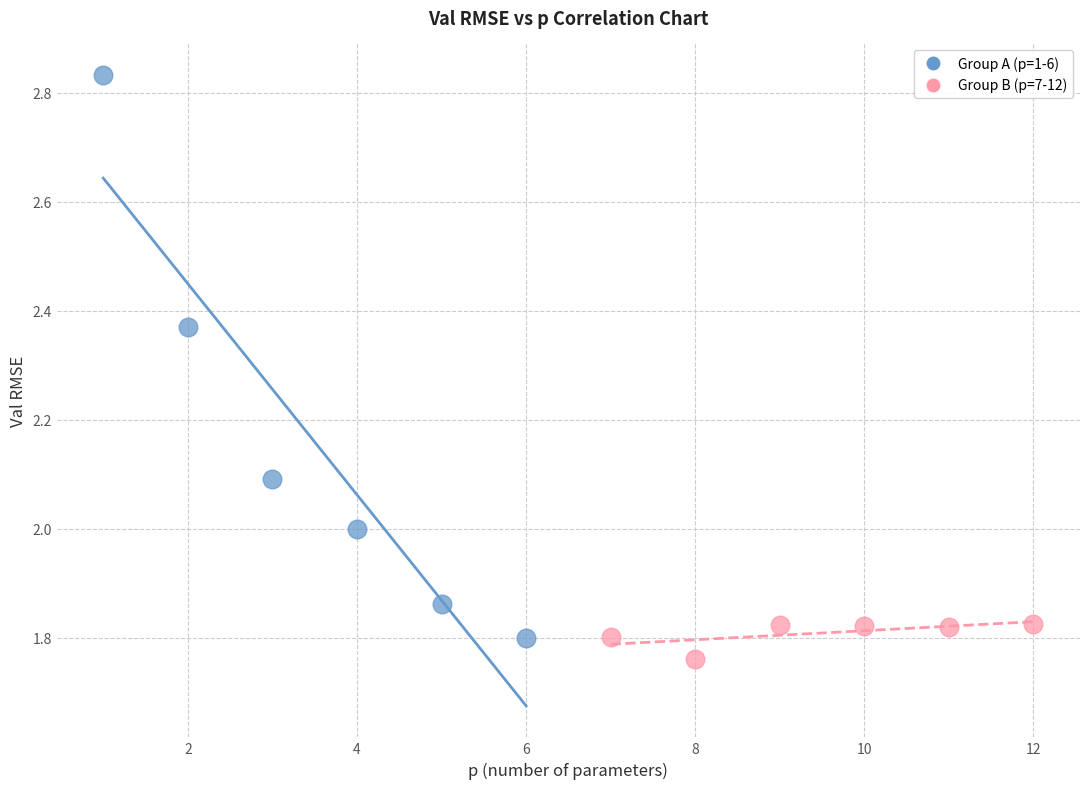

Which series has the largest Y range (max minus min)?

Group A (p=1-6)